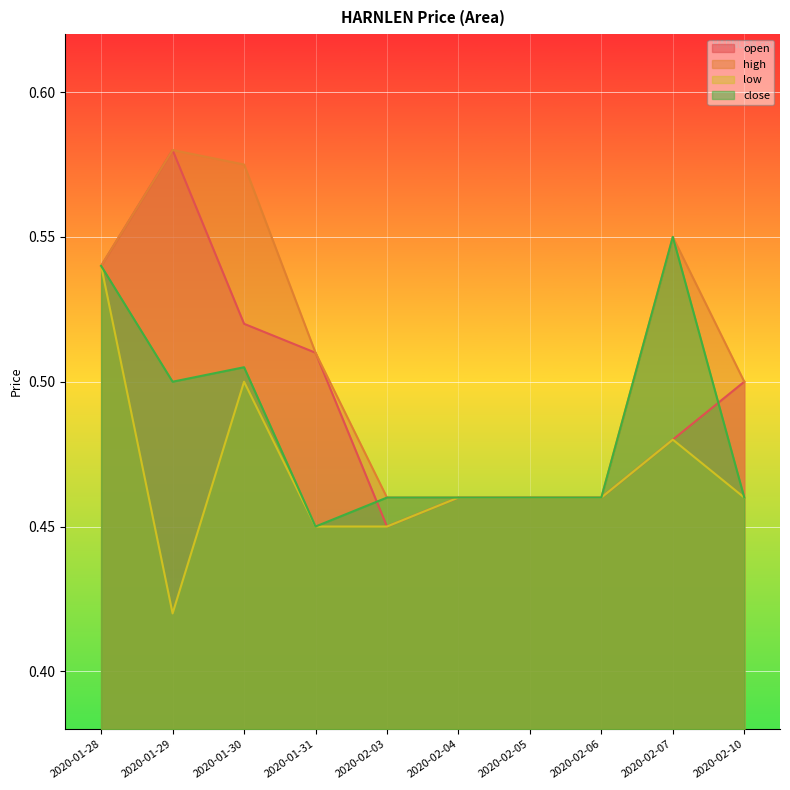

What is the label of the 7th point from the left?

2020-02-05